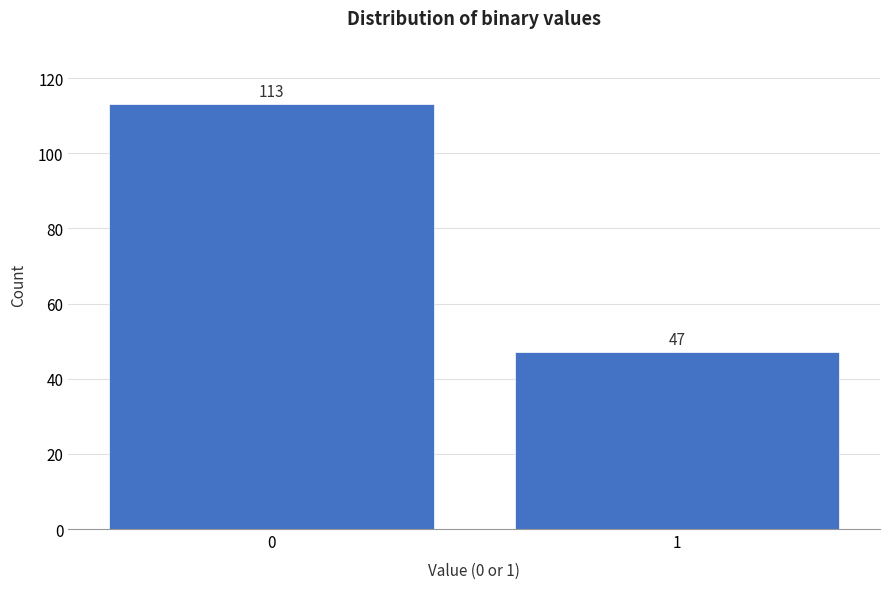

Reading left to right, what are all the values shown in this chart?

113	47